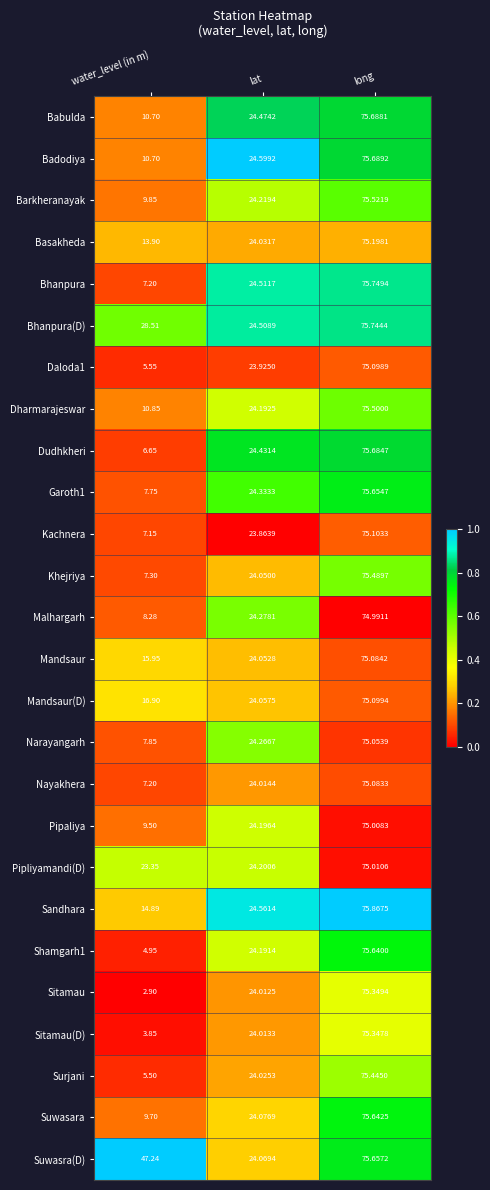

Between water_level (in m) and lat, which series saw the biggest shift?

Suwasra(D)